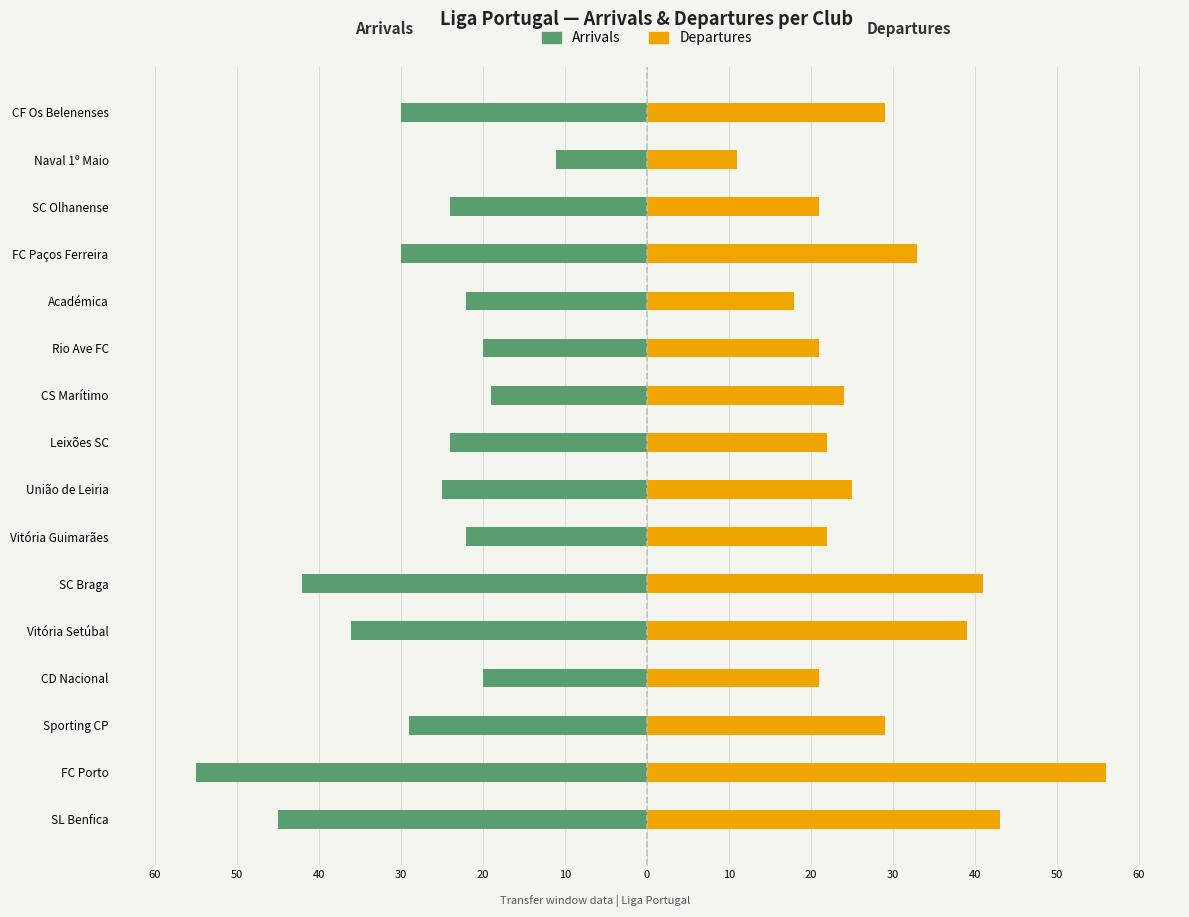

At how many categories does at least one series exceed 38?

4